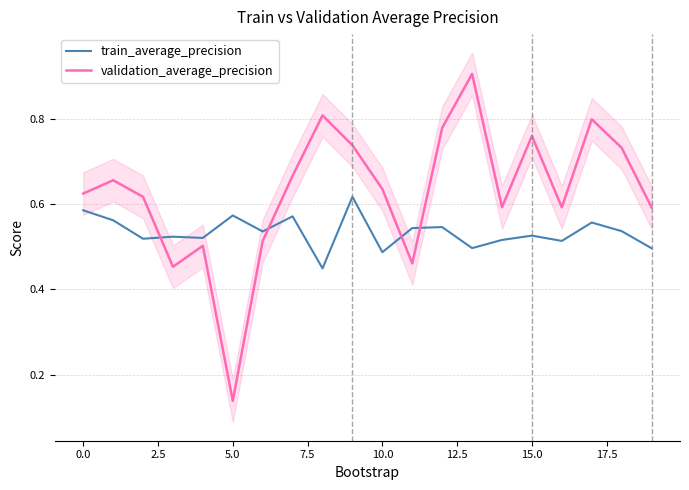

Which category has the highest value in the validation_average_precision series?

13